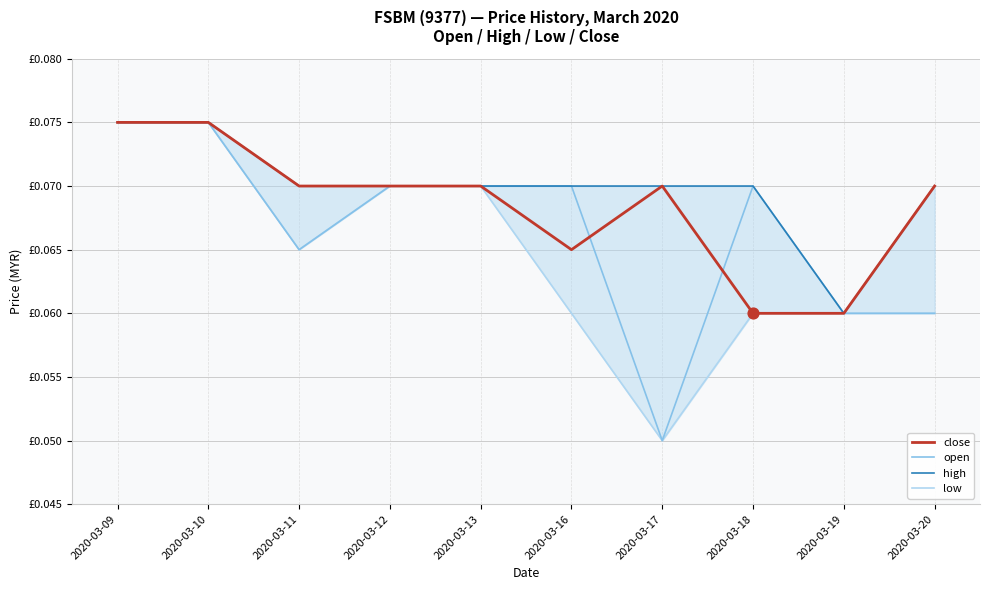

Which series has the widest spread of Y values?

open